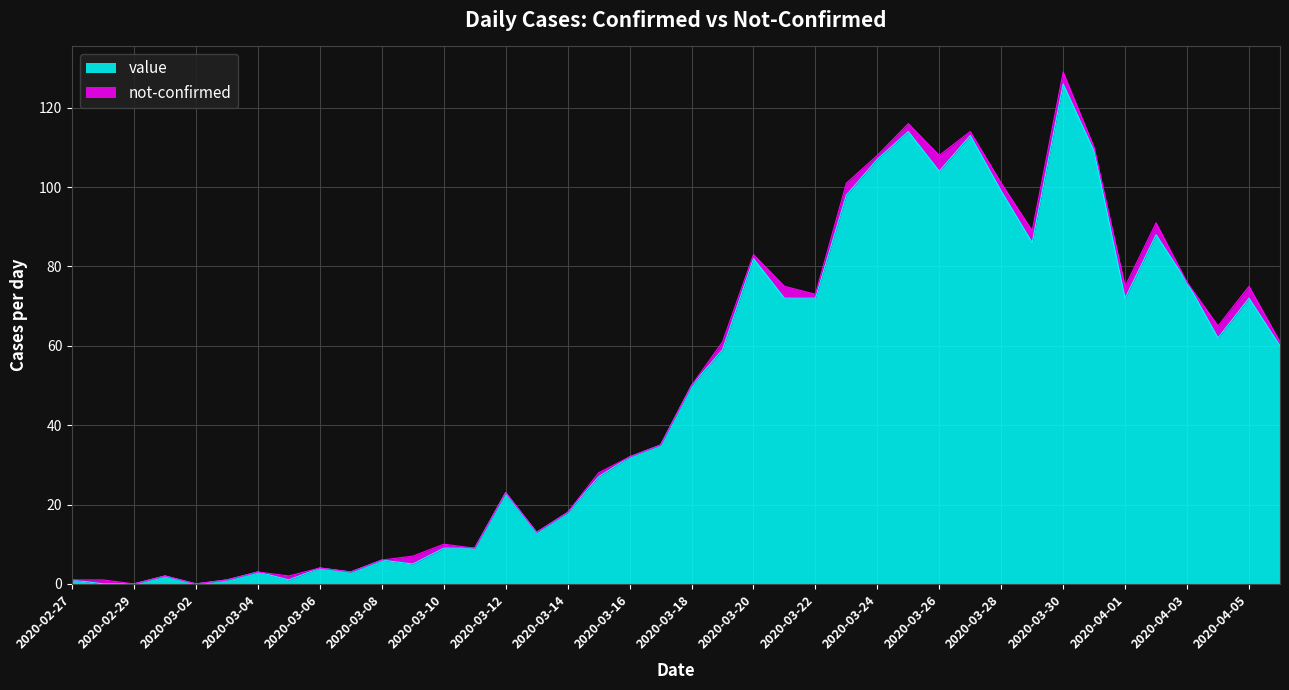

What value does the data have at 2020-03-28?

99